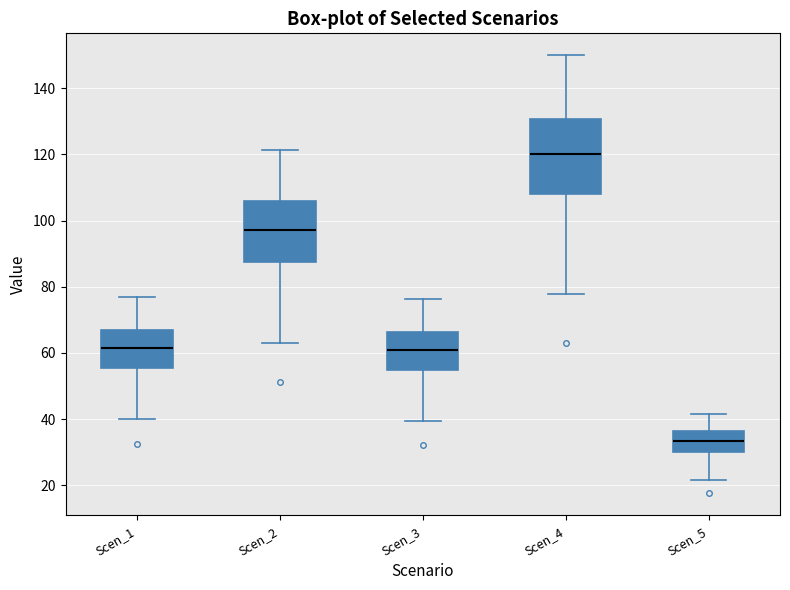

Which box has the lowest median line?

Scen_5